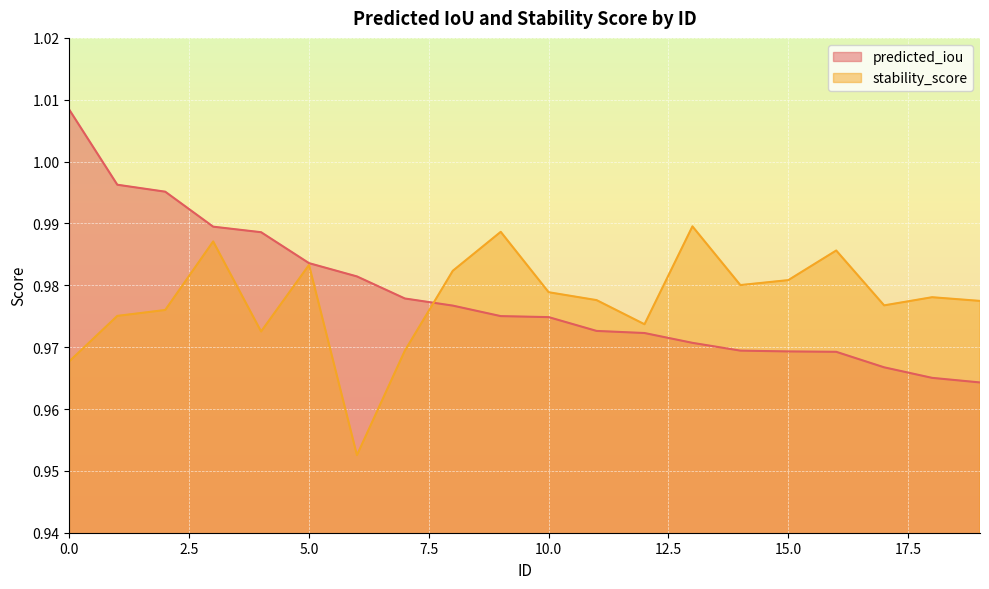

List the series in order of their peak value, highest first.

predicted_iou, stability_score